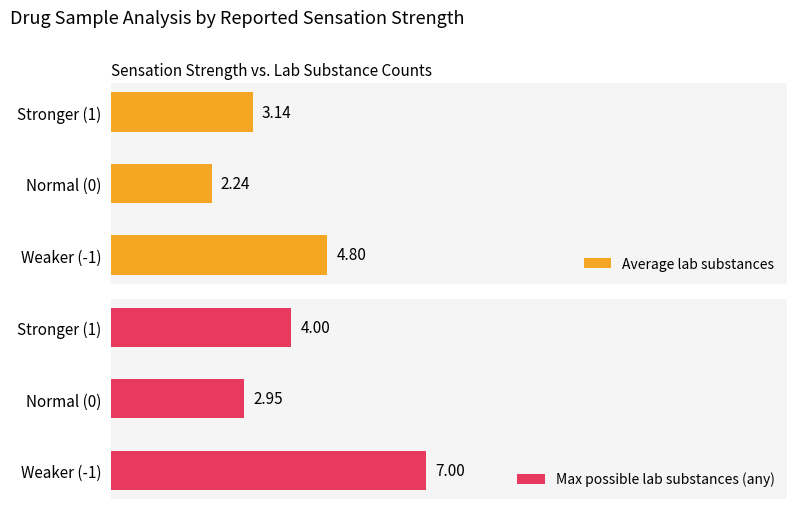

Rank the categories by Max possible lab substances (any) value from lowest to highest.

Normal (0), Stronger (1), Weaker (-1)